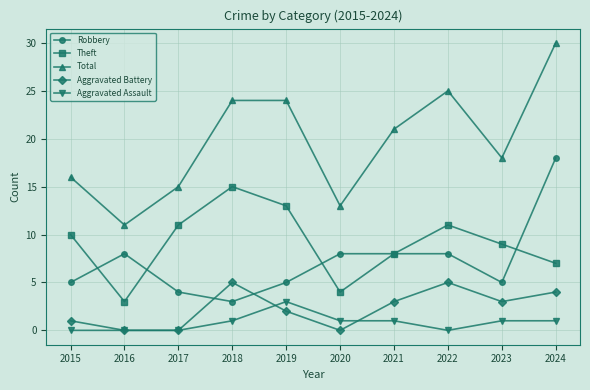

What is the difference between the Theft values at 2022 and 2019?

2